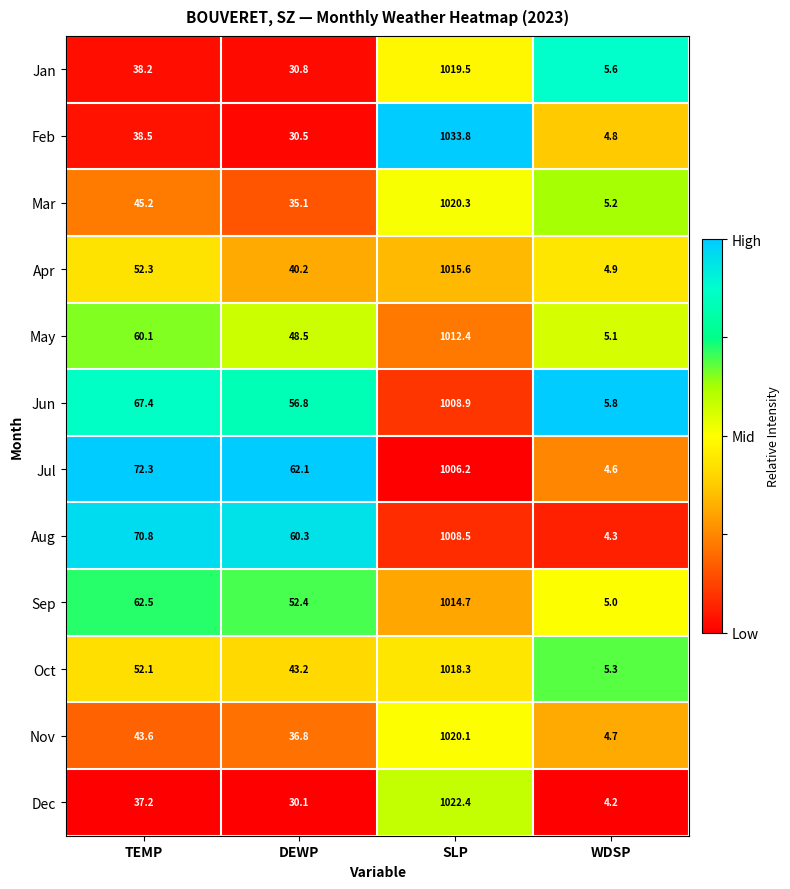

The May series shows 48.5 at DEWP. True or false?

True